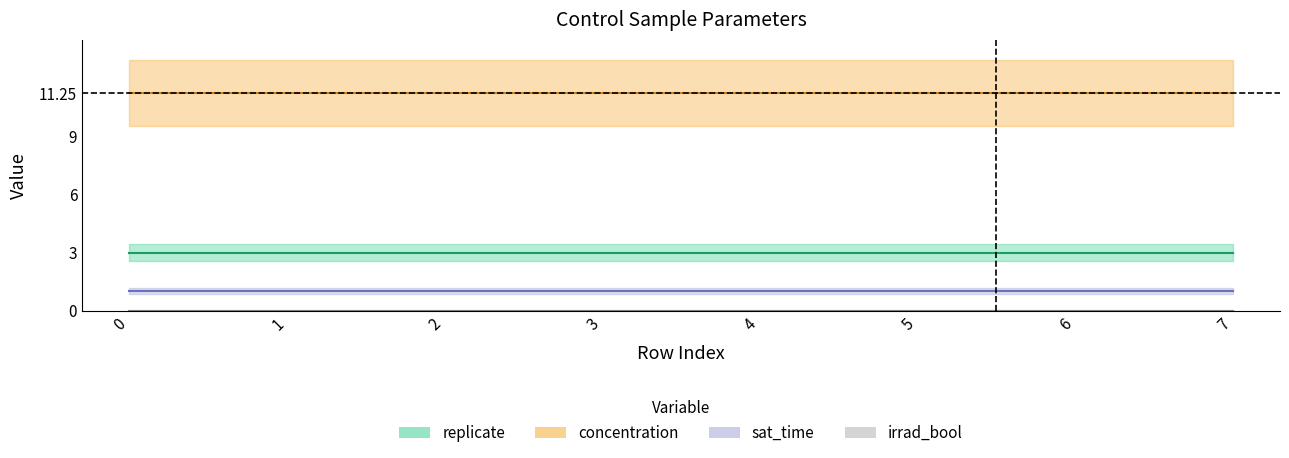

How many categories are shown in the chart?

8